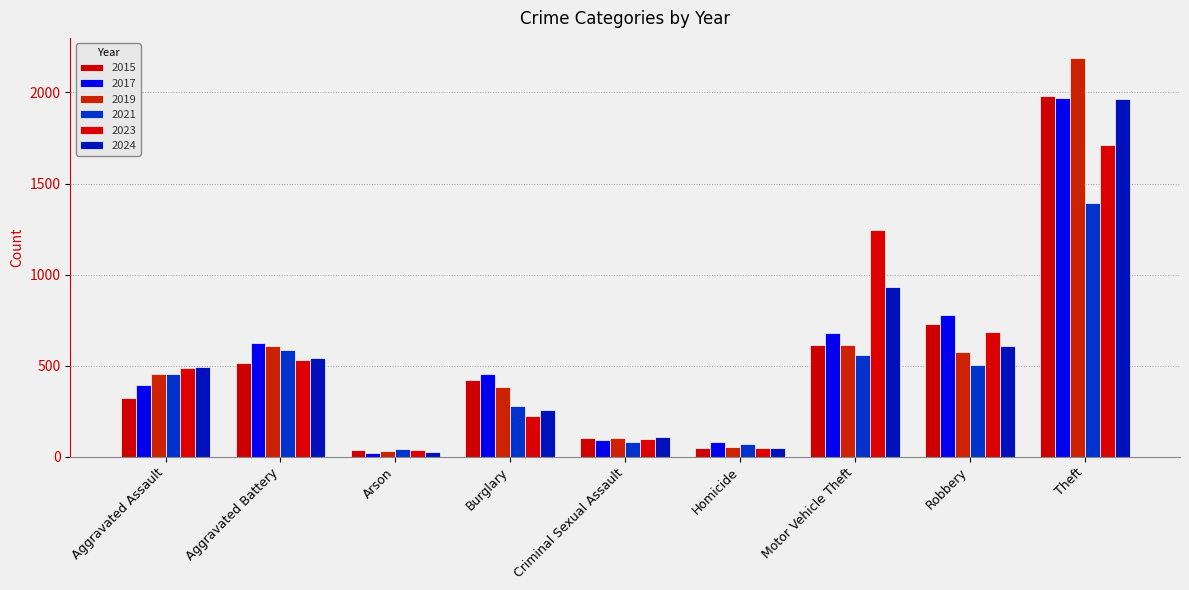

What is the maximum value shown in the chart?

2190